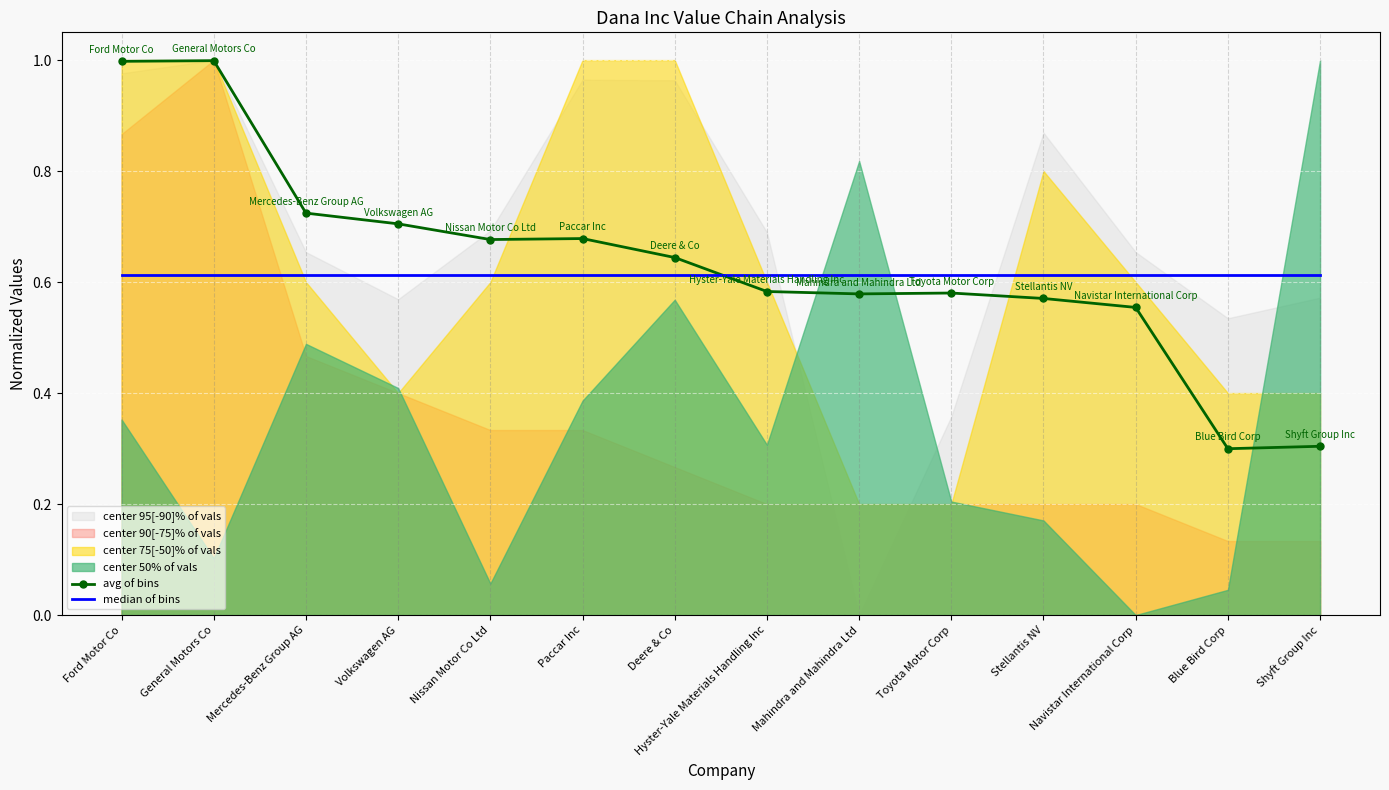

True or false: median of bins and avg of bins intersect in this chart.

True